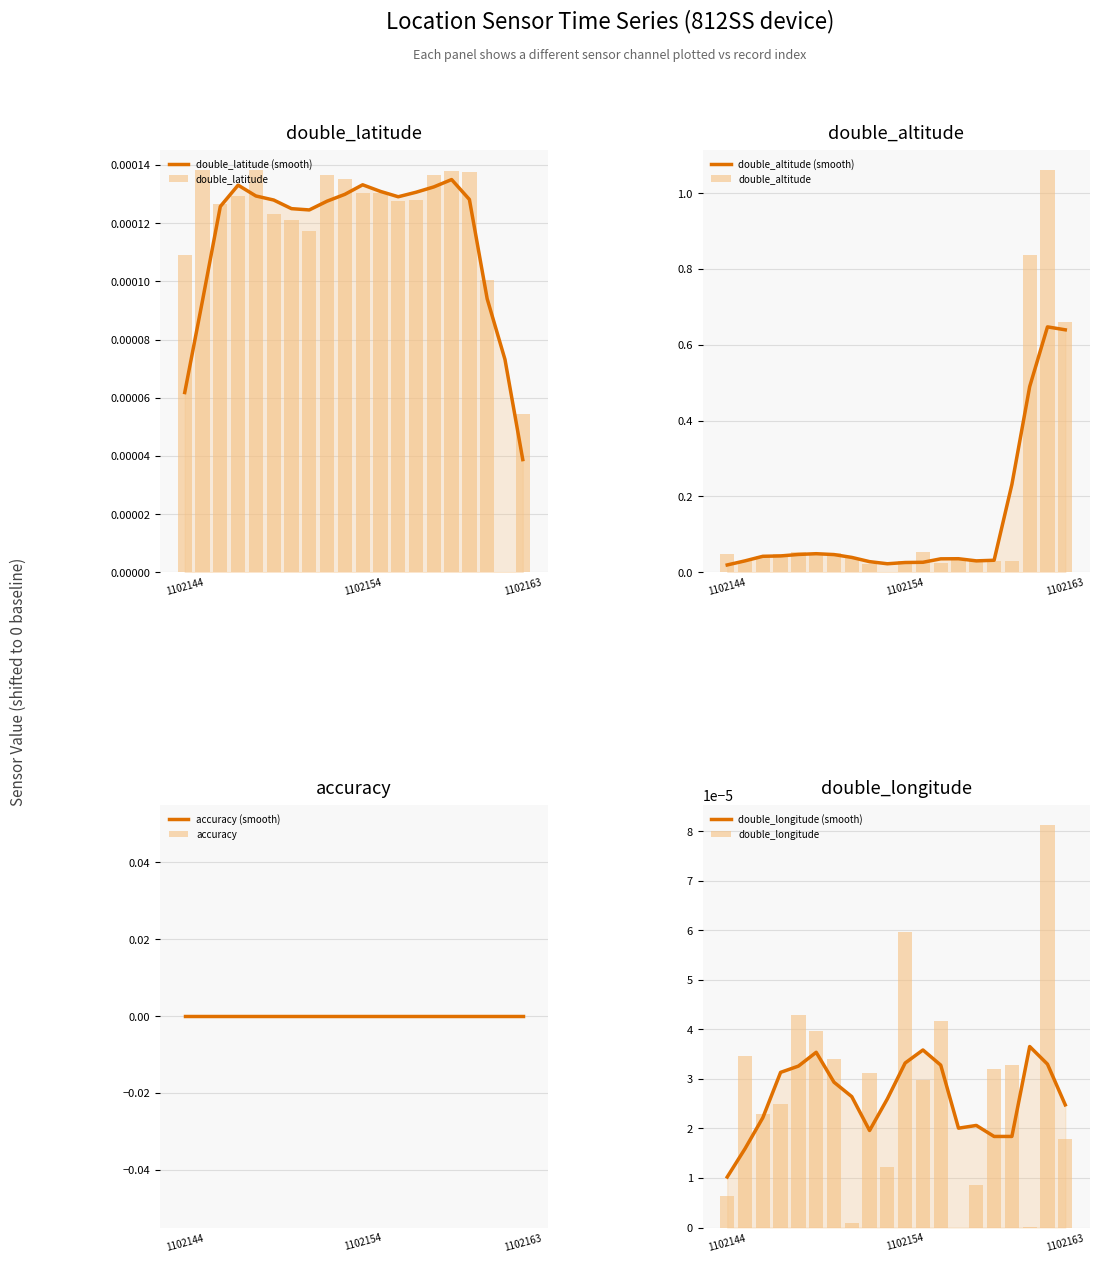

At which category is the sum across all series the highest?

1102162